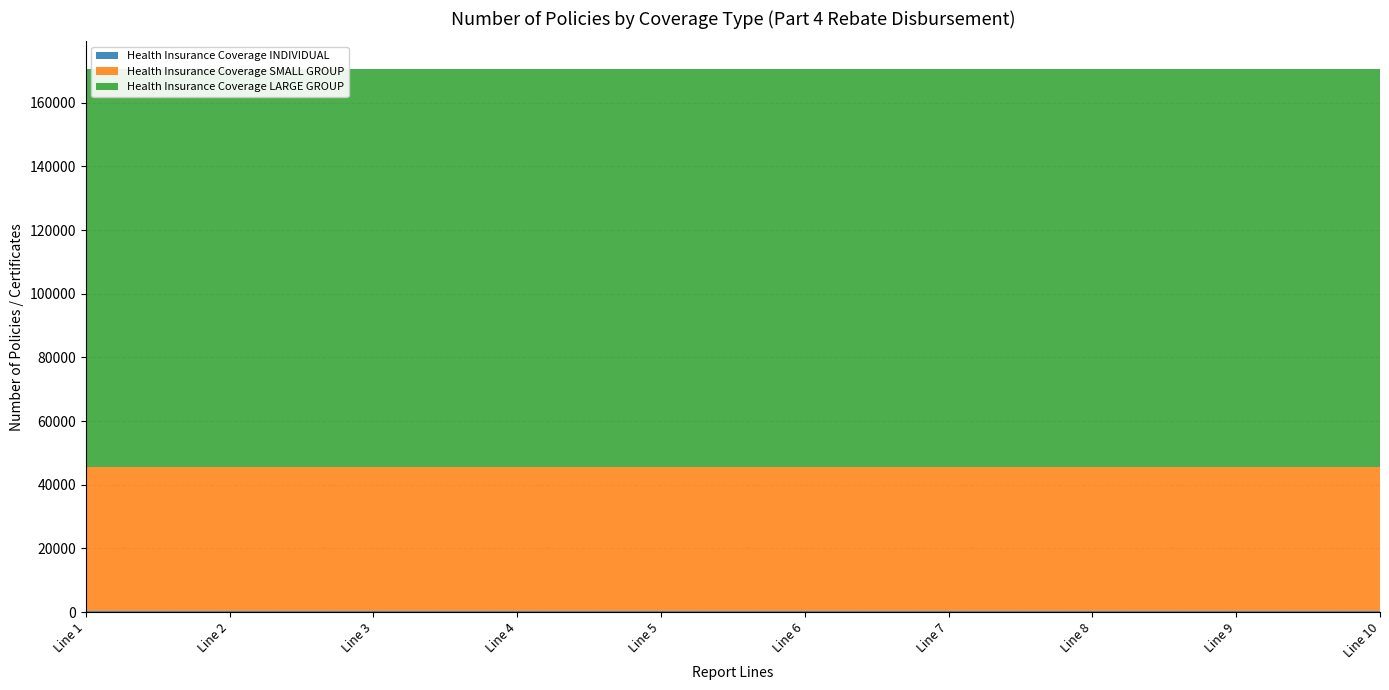

Reading right to left, transcribe all the data shown in this chart.

Health Insurance Coverage INDIVIDUAL: 328	328	328	328	328	328	328	328	328	328
Health Insurance Coverage SMALL GROUP: 45174	45174	45174	45174	45174	45174	45174	45174	45174	45174
Health Insurance Coverage LARGE GROUP: 125220	125220	125220	125220	125220	125220	125220	125220	125220	125220